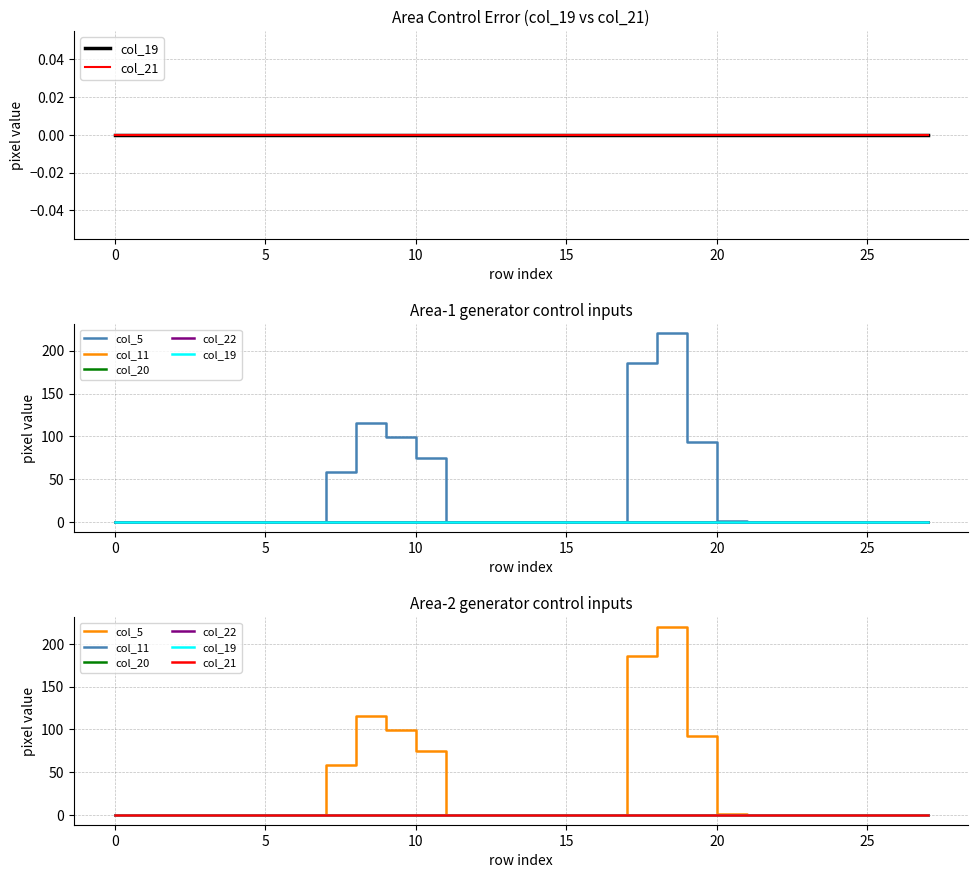

Which has a higher value, 25 or 25?

25